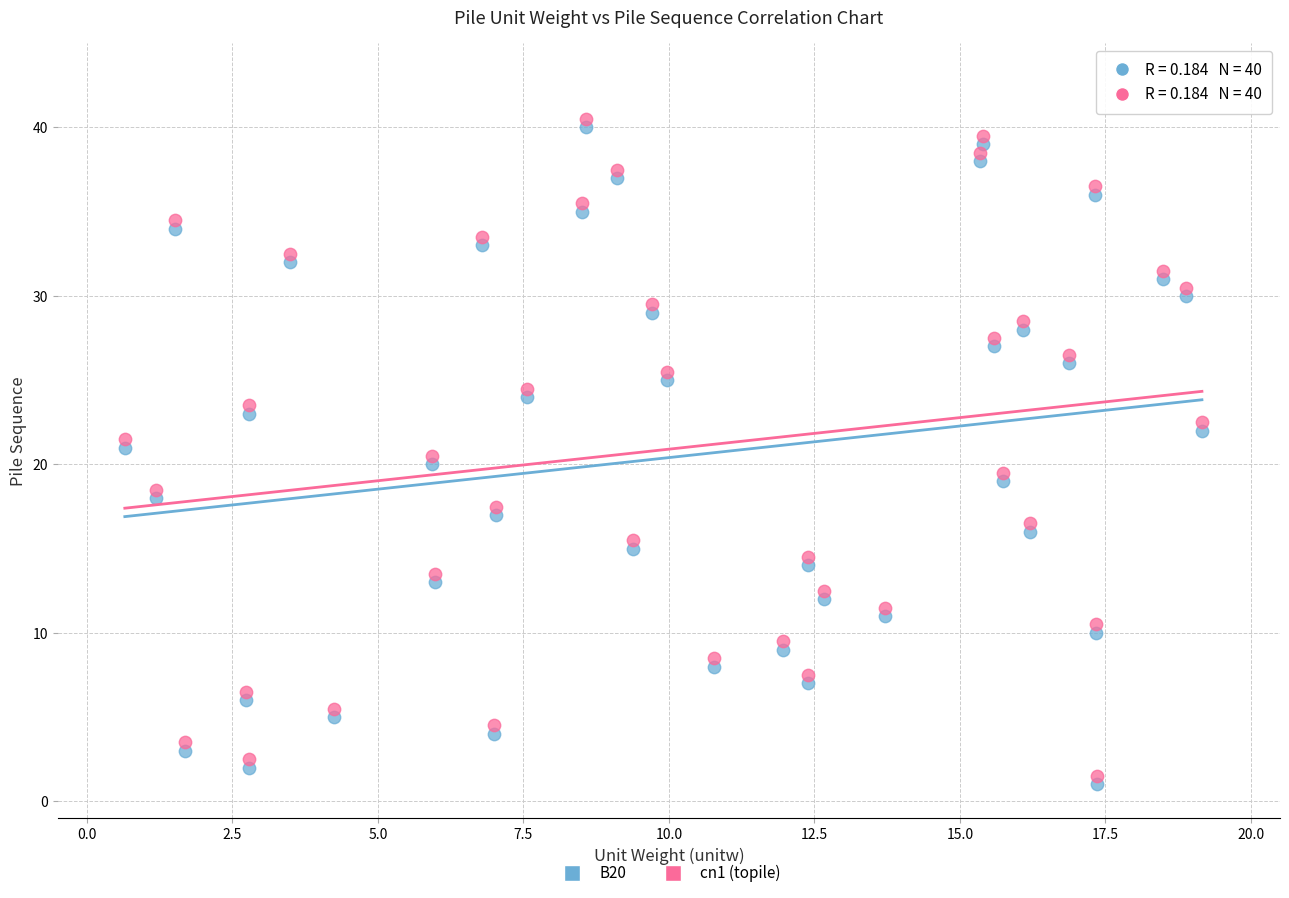

Which series reaches the minimum Y coordinate?

B20